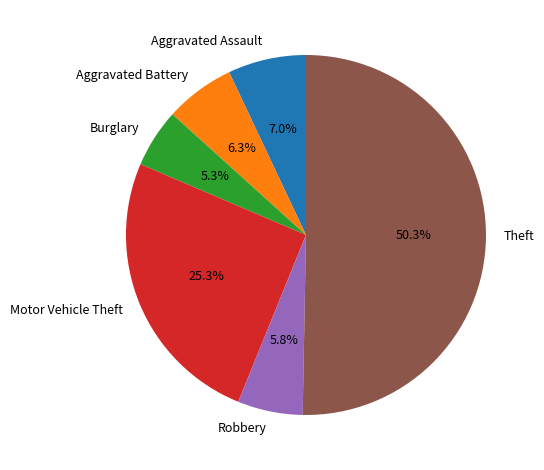

Count the number of slices in the pie.

6